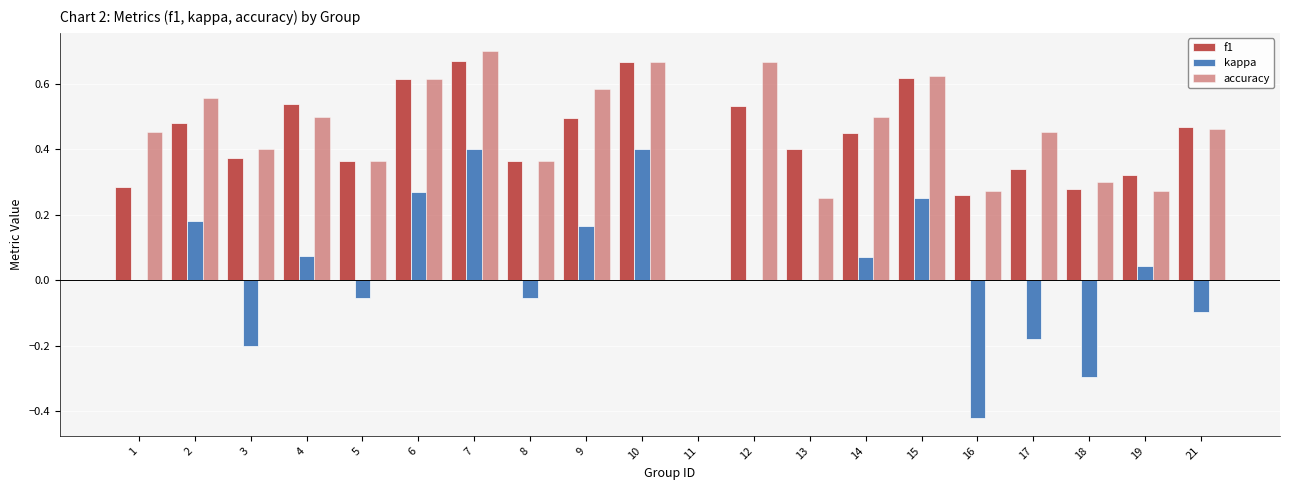

Reading left to right, extract all data points from this chart.

f1: 1=0.3	2=0.5	3=0.4	4=0.5	5=0.4	6=0.6	7=0.7	8=0.4	9=0.5	10=0.7	11=0.0	12=0.5	13=0.4	14=0.5	15=0.6	16=0.3	17=0.3	18=0.3	19=0.3	21=0.5
kappa: 1=0.0	2=0.2	3=-0.2	4=0.1	5=-0.1	6=0.3	7=0.4	8=-0.1	9=0.2	10=0.4	11=0.0	12=0.0	13=0.0	14=0.1	15=0.2	16=-0.4	17=-0.2	18=-0.3	19=0.0	21=-0.1
accuracy: 1=0.5	2=0.6	3=0.4	4=0.5	5=0.4	6=0.6	7=0.7	8=0.4	9=0.6	10=0.7	11=0.0	12=0.7	13=0.2	14=0.5	15=0.6	16=0.3	17=0.5	18=0.3	19=0.3	21=0.5